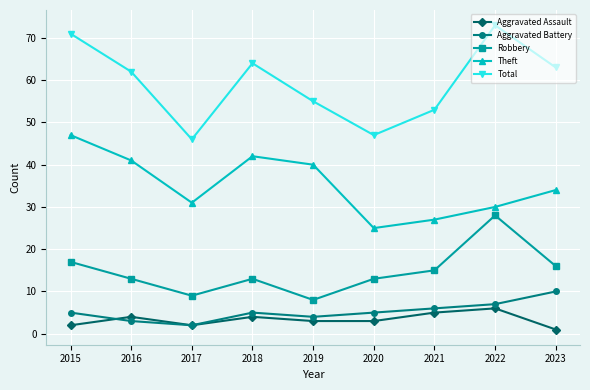

How many lines are shown in the chart?

5